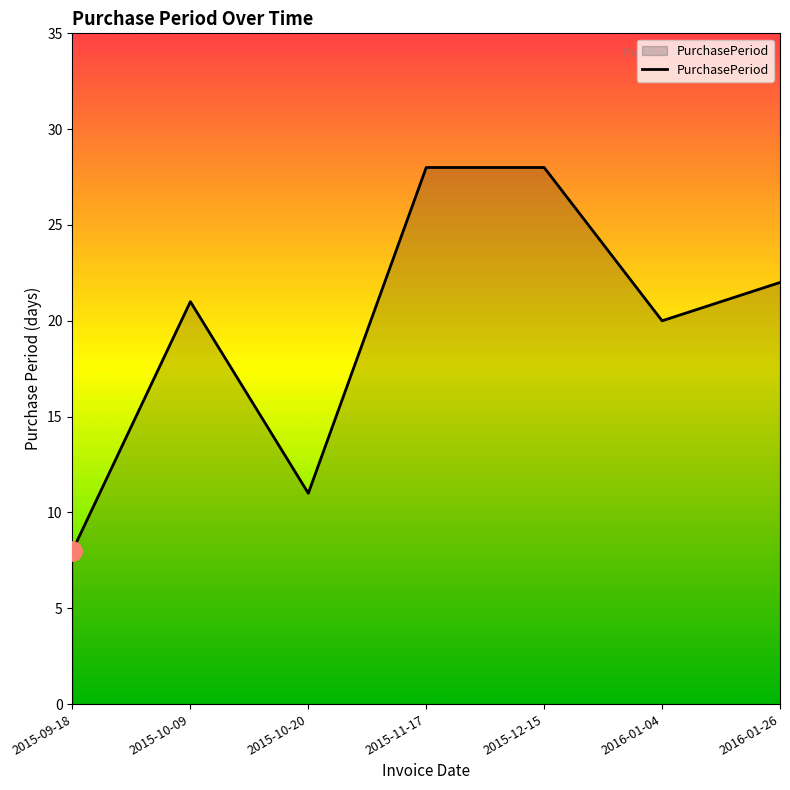

How many values are between 11 and 28?

6